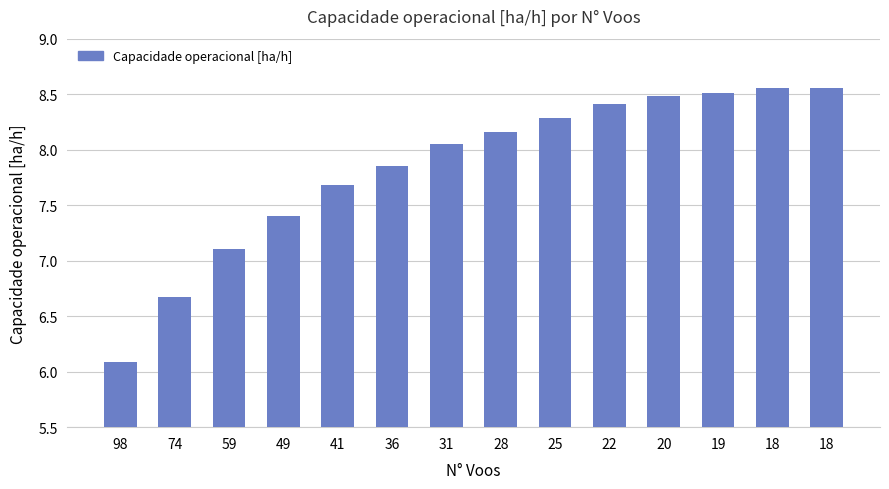

Rank the categories by value from highest to lowest.

18, 18, 19, 20, 22, 25, 28, 31, 36, 41, 49, 59, 74, 98